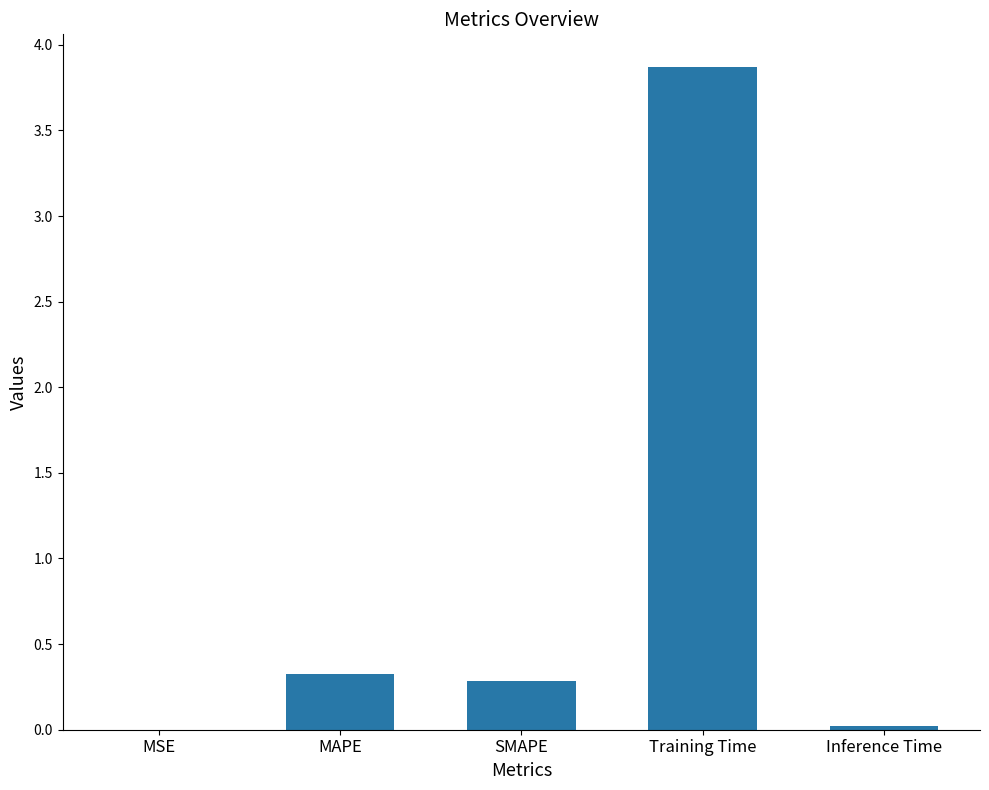

Between MSE and Training Time, which is larger?

Training Time